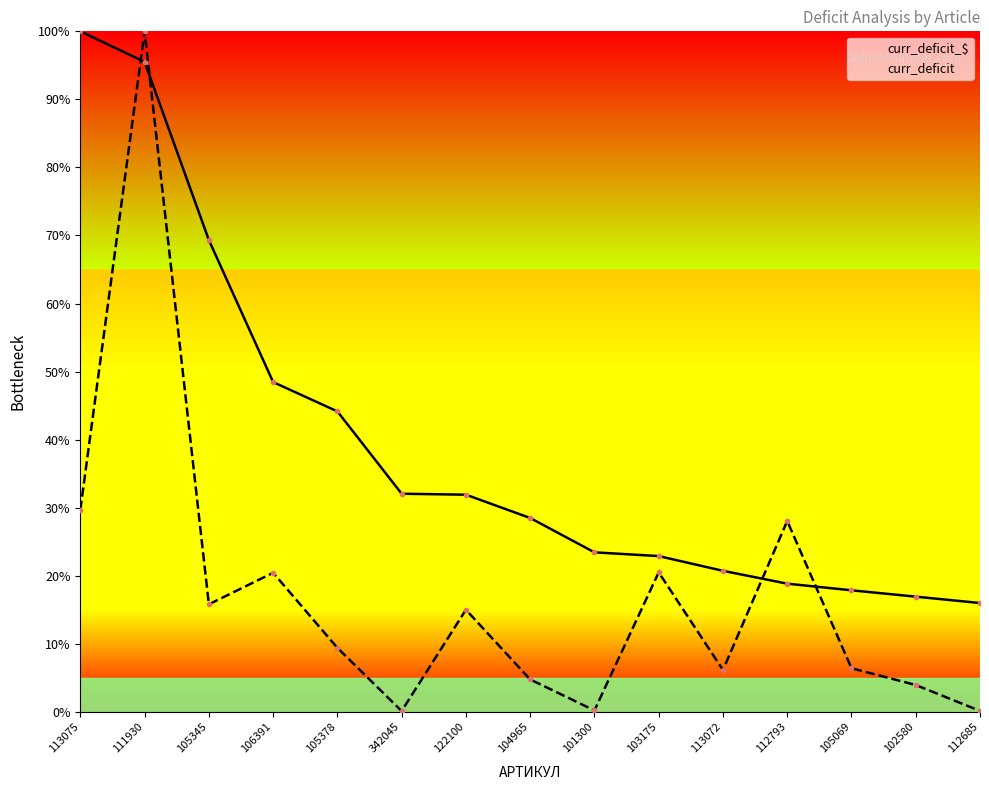

Between 342045 and 122100, which series saw the biggest shift?

curr_deficit